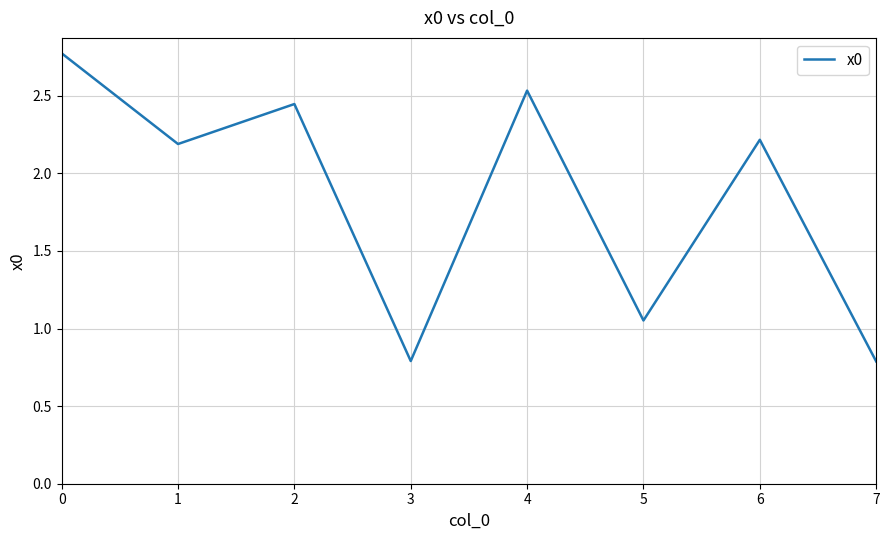

Approximately how many times larger is the value at 1 compared to 5?

2.1